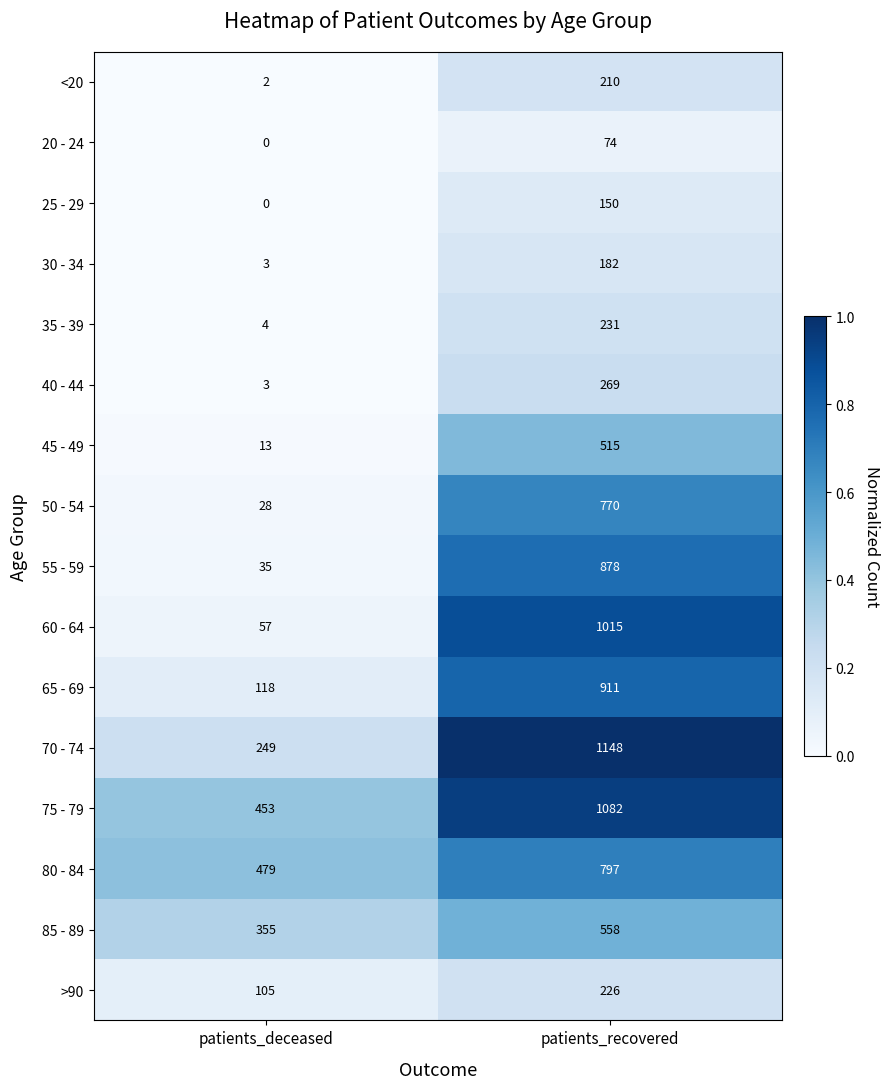

What is the average value of the >90 series?

166